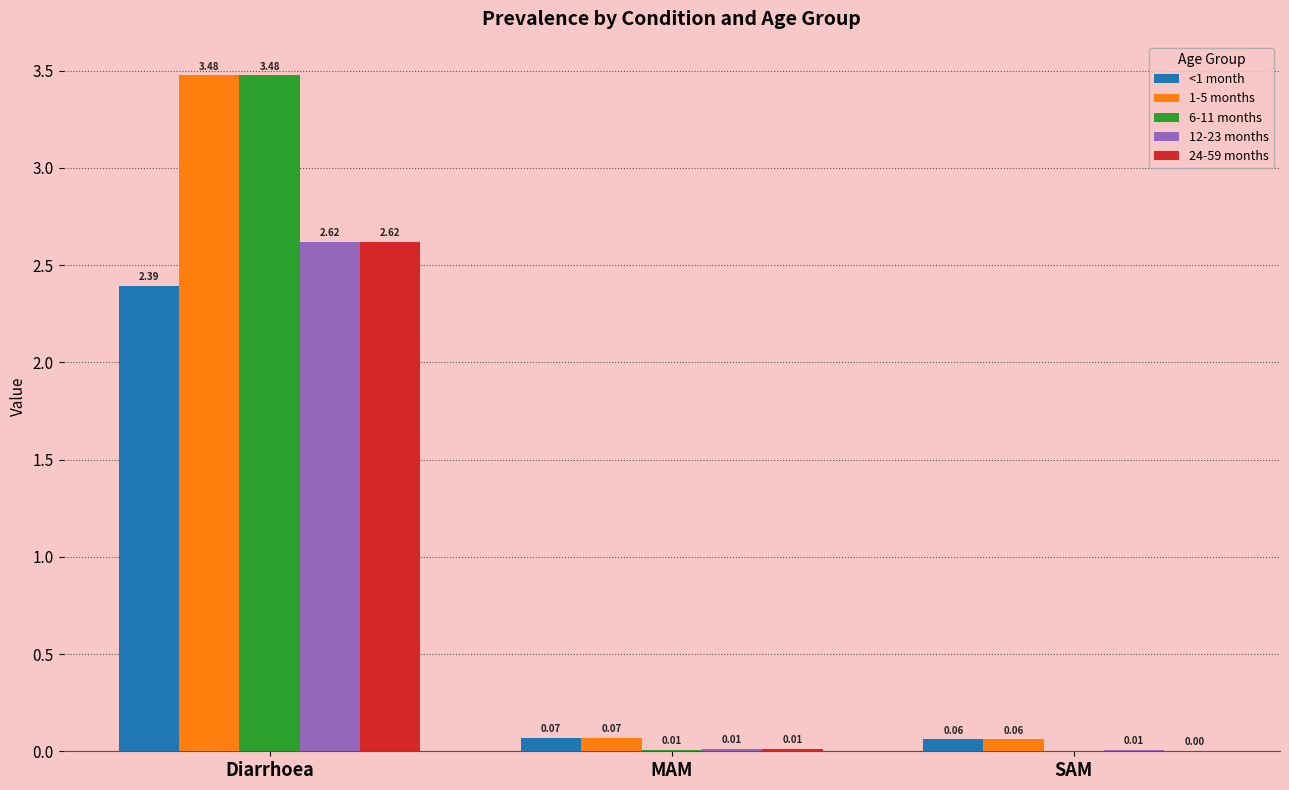

Is the value of 1-5 months at MAM greater than the value of <1 month at Diarrhoea?

No